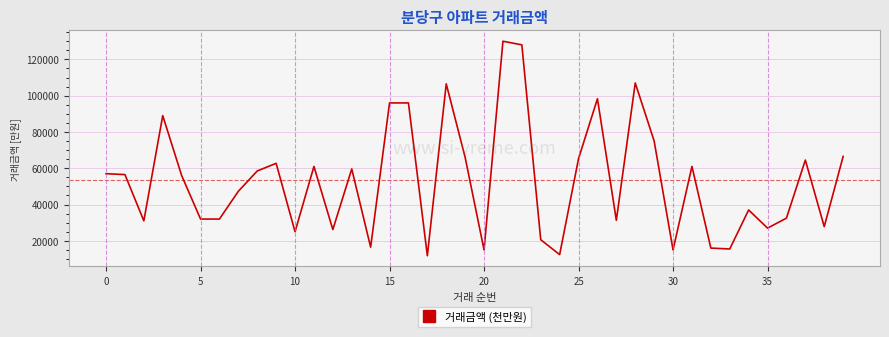

What is the maximum value shown in the chart?

130000